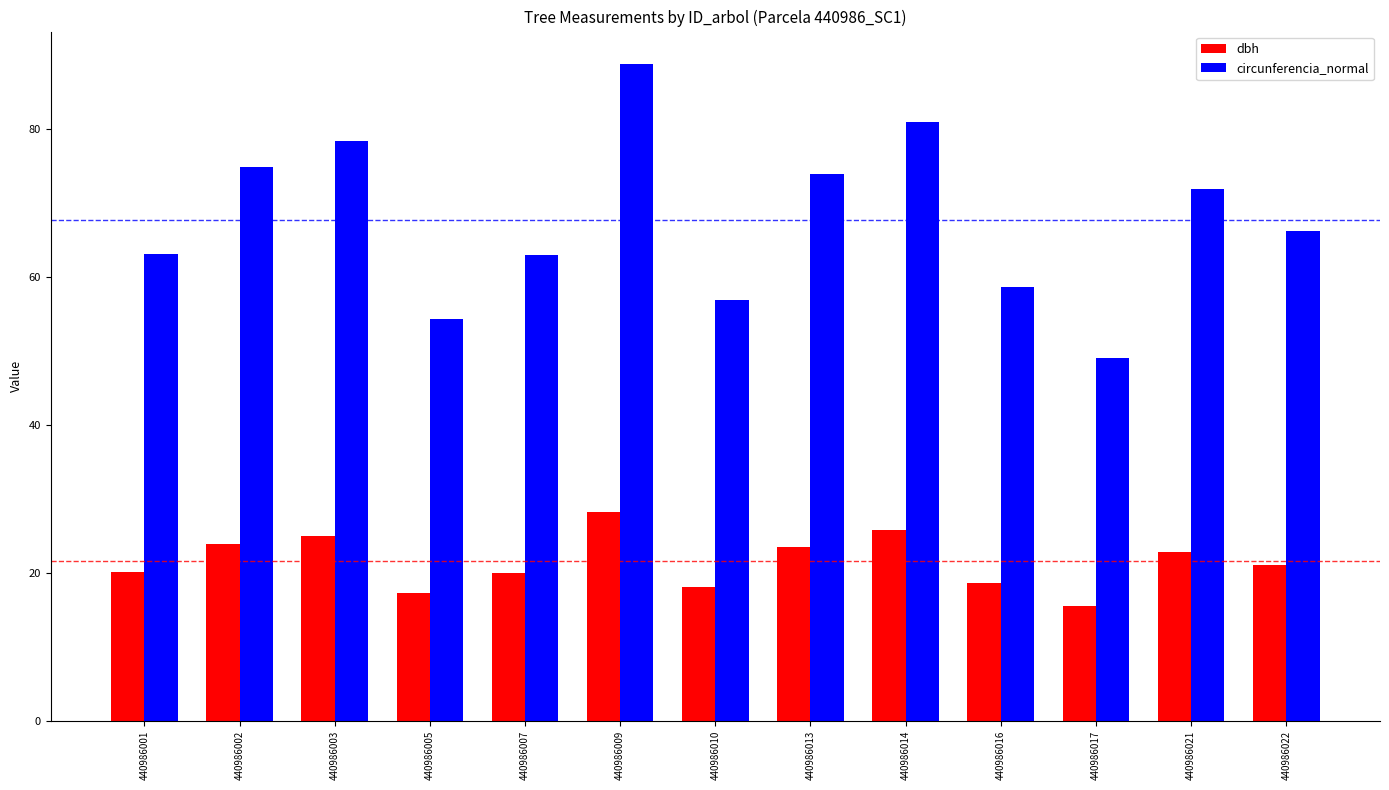

At 440986009, list the series in order from smallest to largest.

dbh, circunferencia_normal